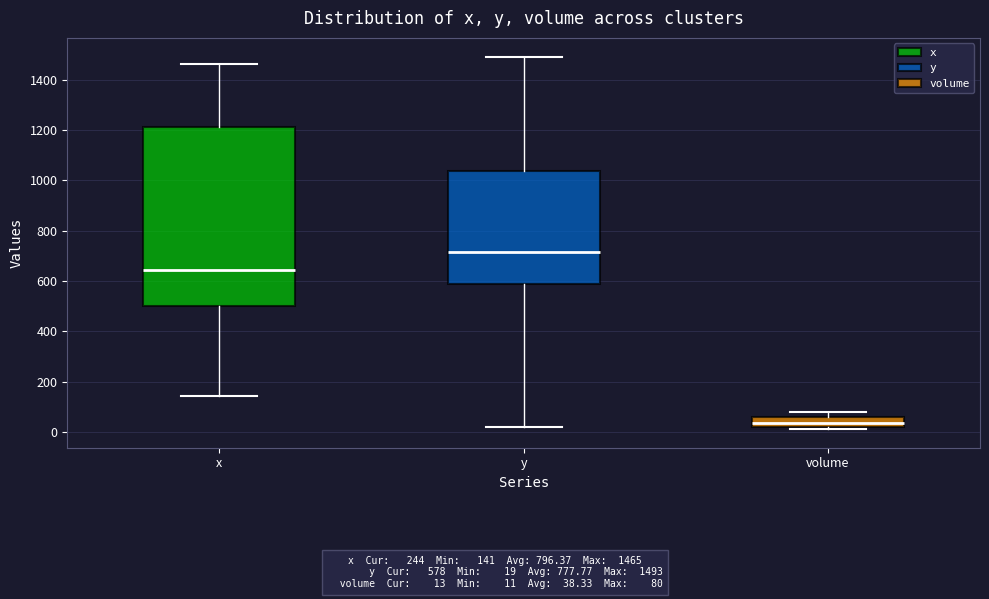

Comparing the boxes themselves (not the whiskers), which one is the tallest?

x